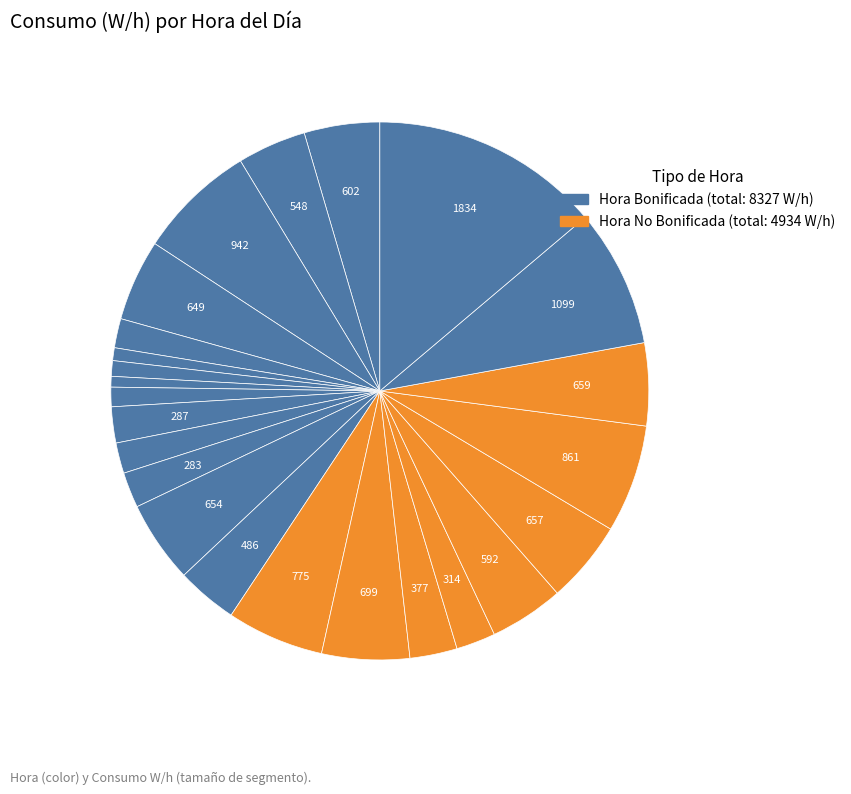

To the nearest percent, what is the difference between the largest and smallest slice percentages?

13%